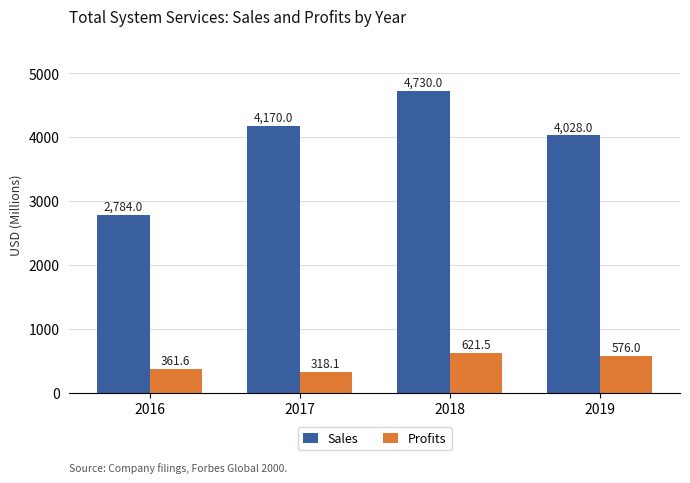

The value of Sales at 2017 is 2681.5. True or false?

False